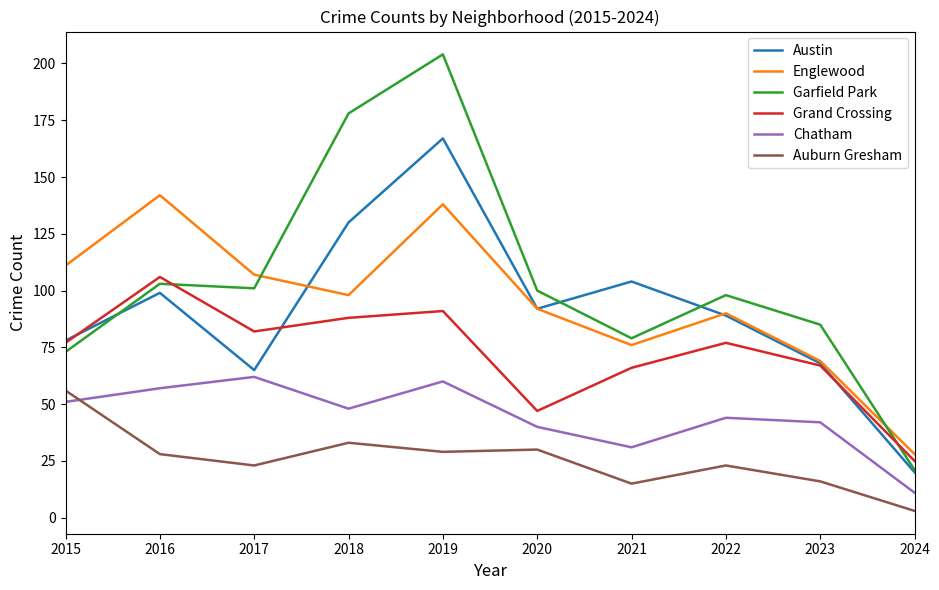

Which series has the widest spread of values?

Garfield Park